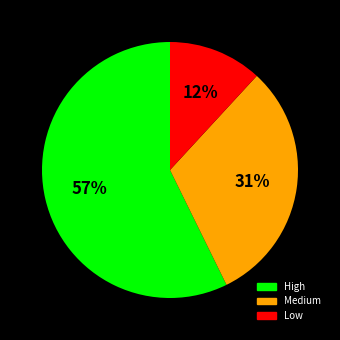

To the nearest percent, what percentage of the pie is High?

57%